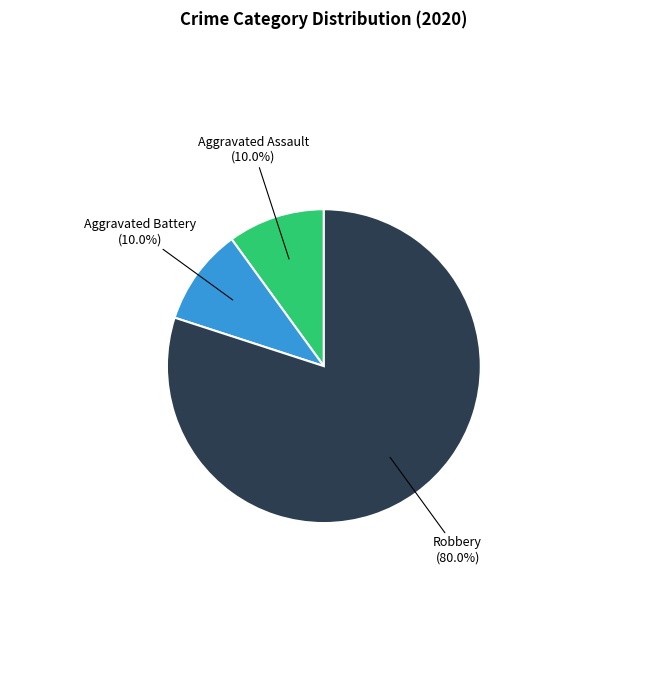

Does any single category account for the majority?

Yes